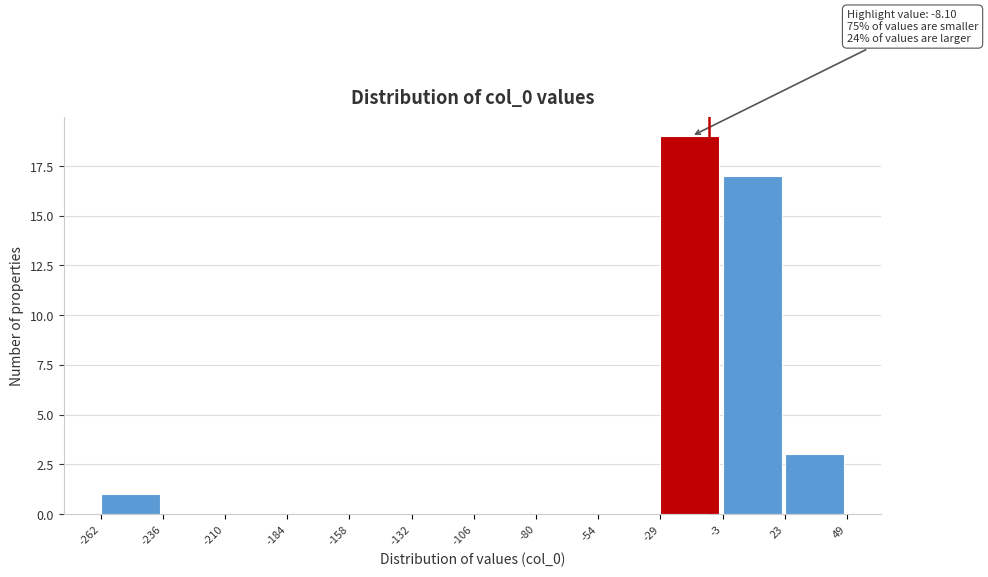

Over which range of the x-axis is the bar tallest?

-29 to -3